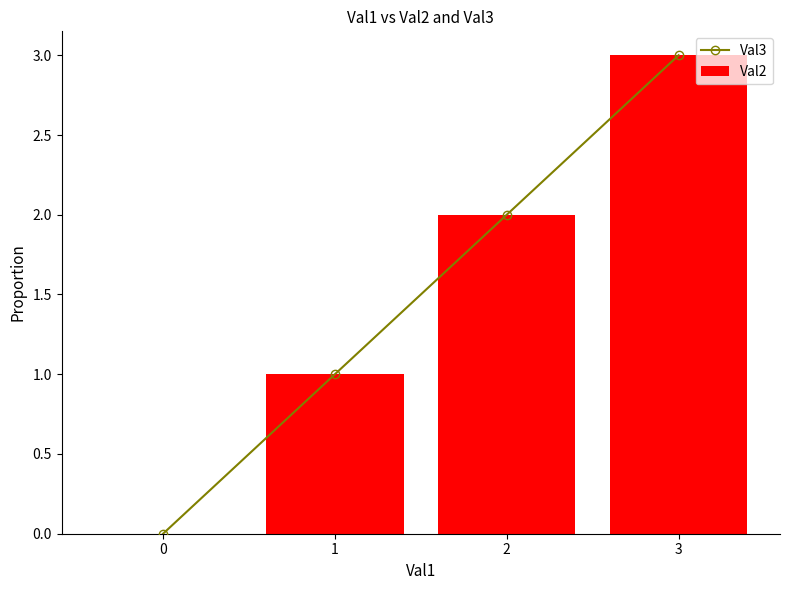

What is the average value of the Val2 series?

2